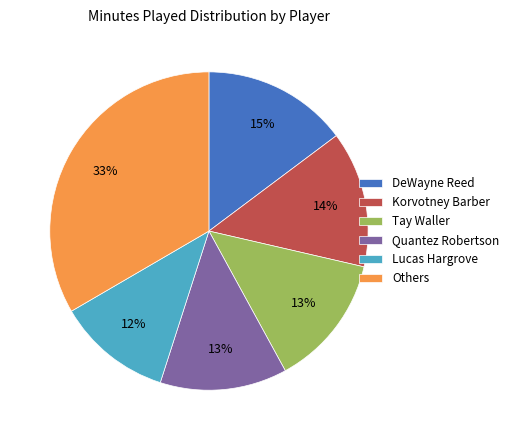

Does any single category account for the majority?

No